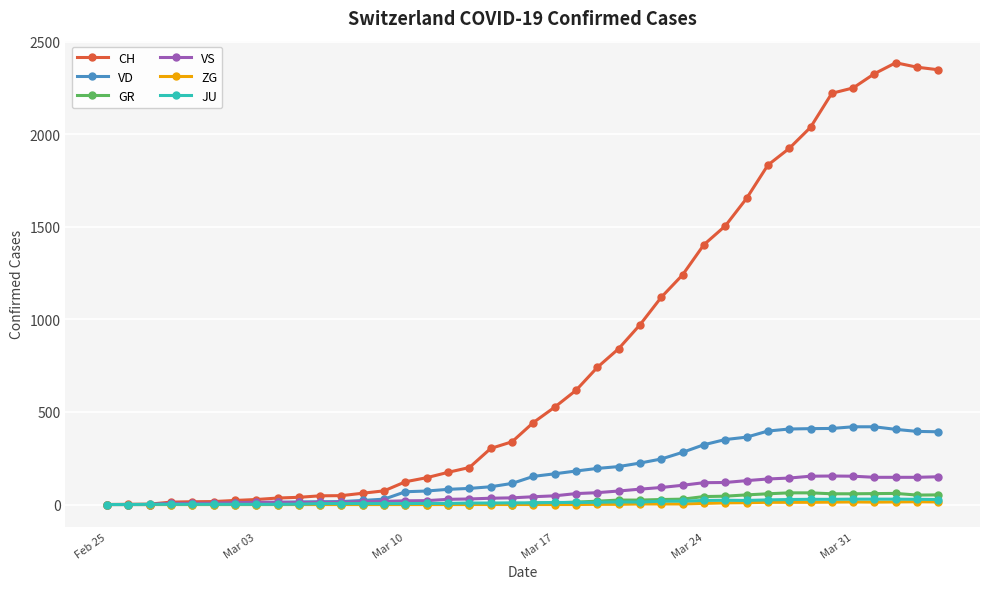

True or false: CH has more than 0 points higher than both neighbors.

True